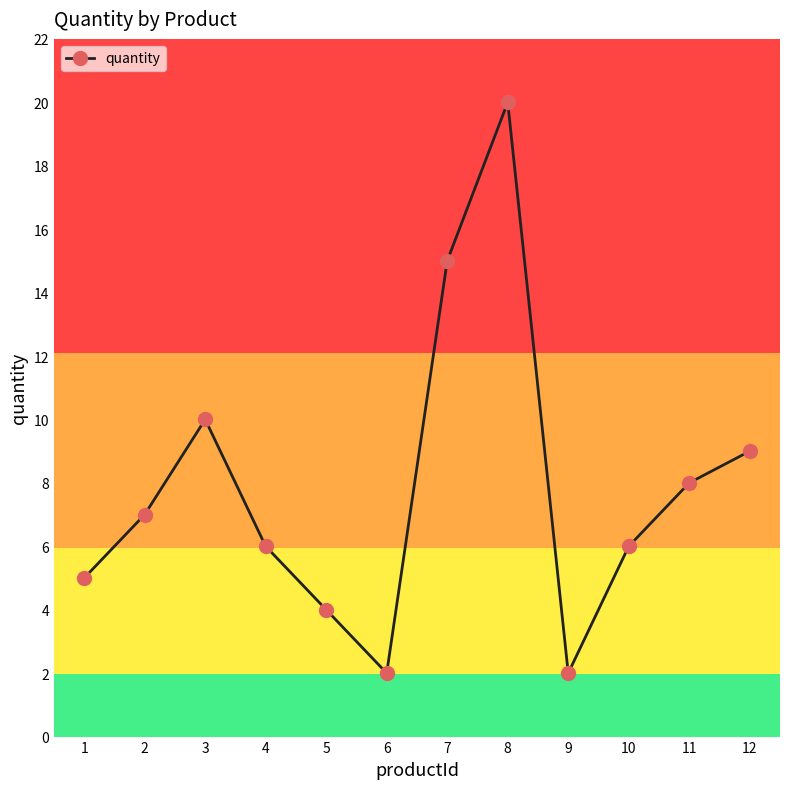

How many categories are shown in the chart?

12